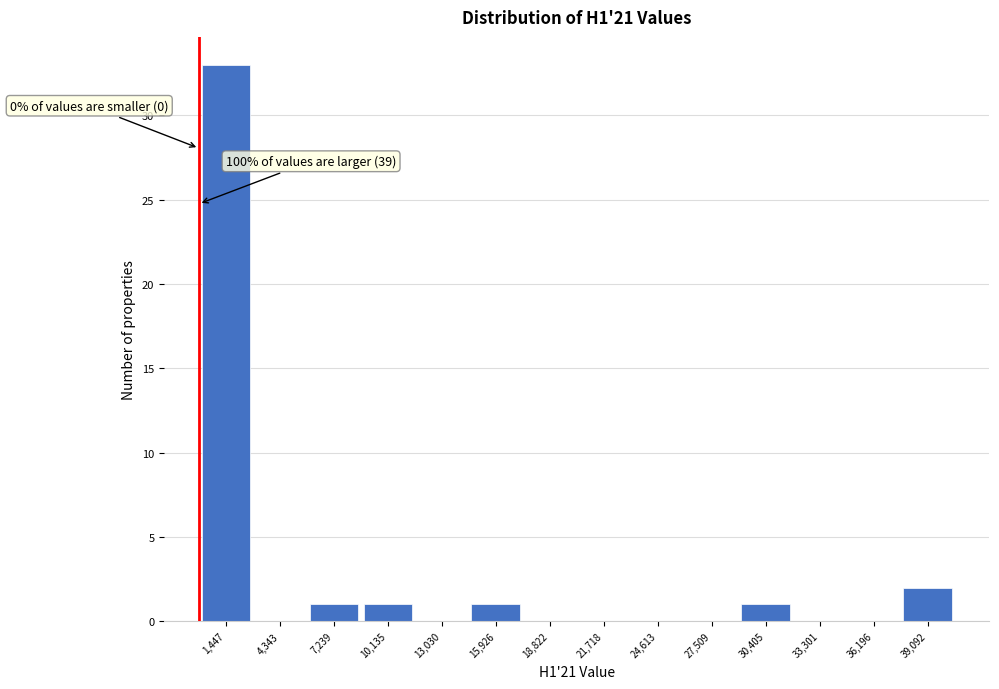

Over which range of the x-axis is the bar tallest?

0 to 3000